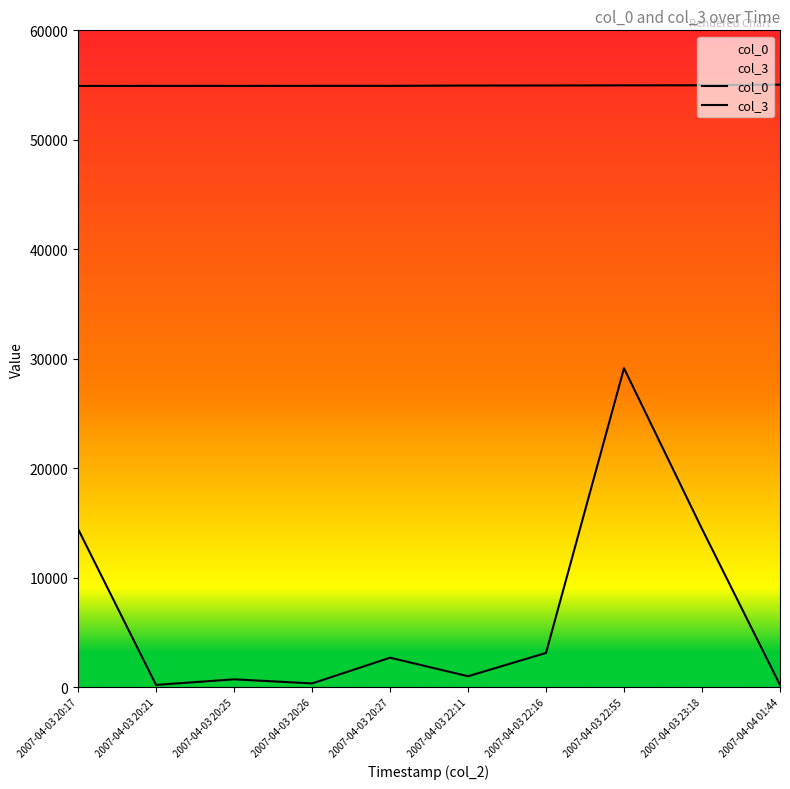

What is the maximum value for col_0?

55039